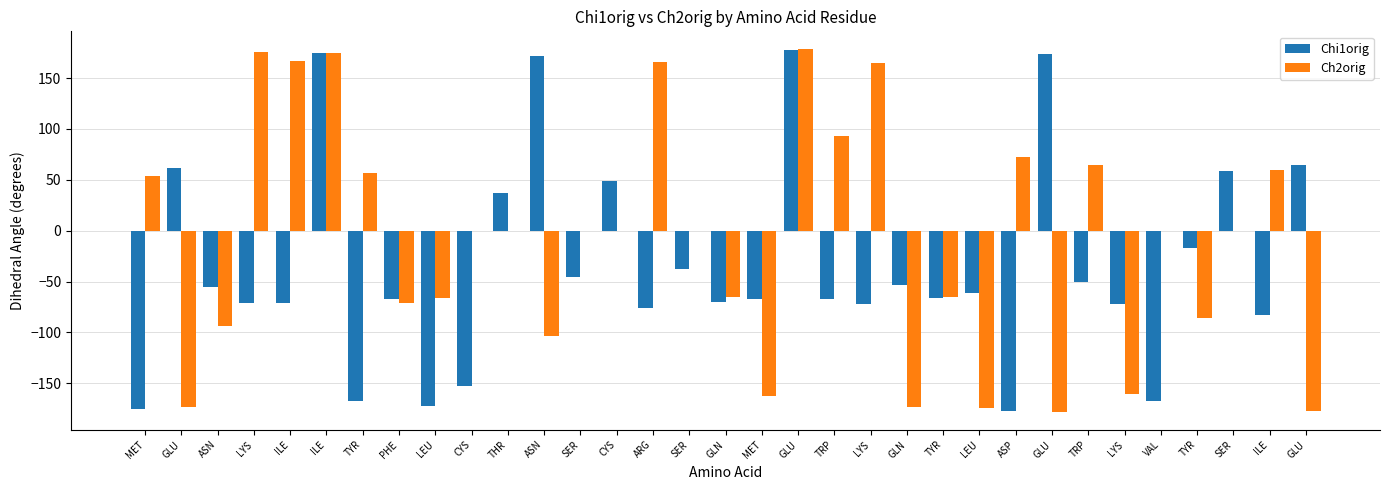

How many data points in Chi1orig are above -66?

16